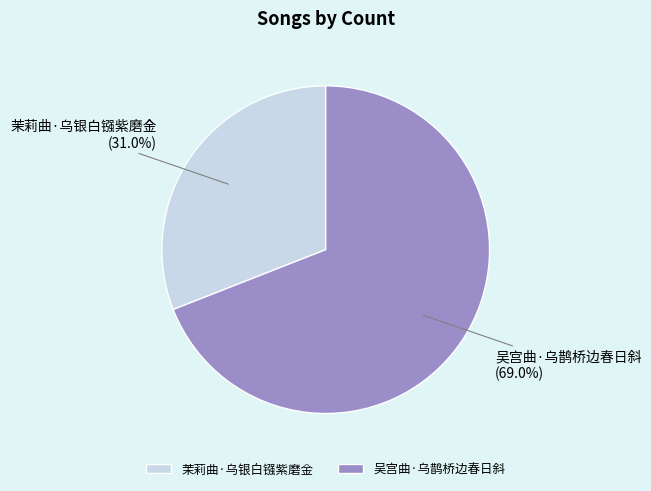

Which slice is the largest?

吴宫曲·乌鹊桥边春日斜